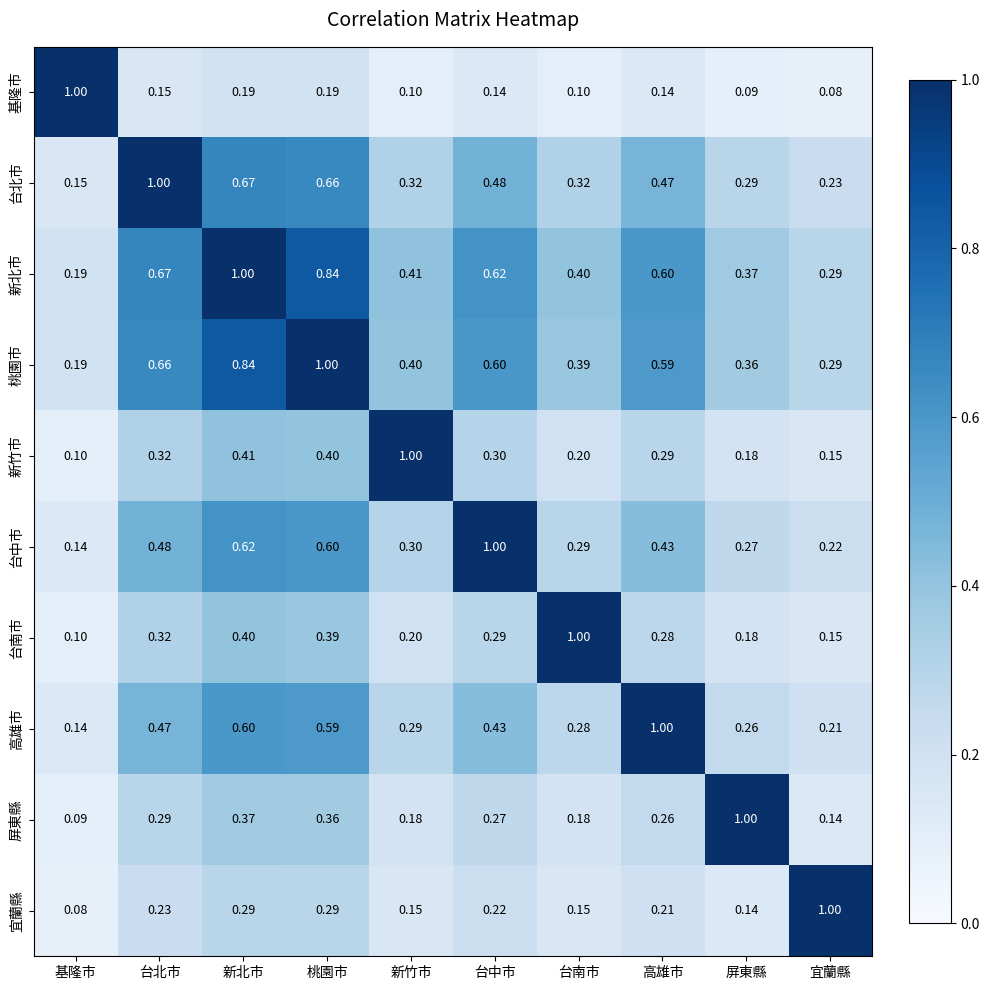

Which series has the largest total across all categories?

新北市